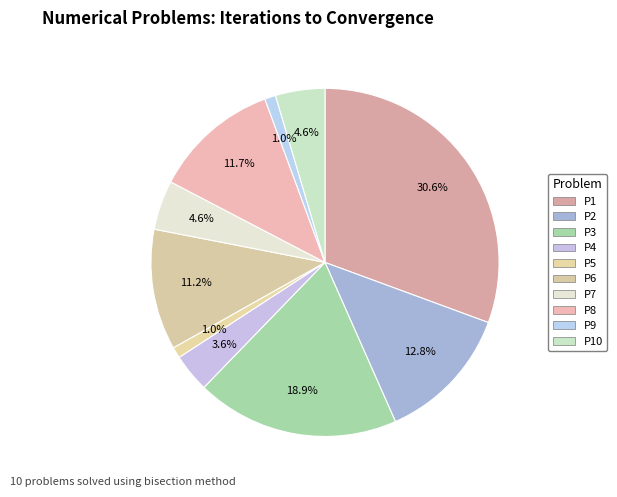

Count the number of slices in the pie.

10